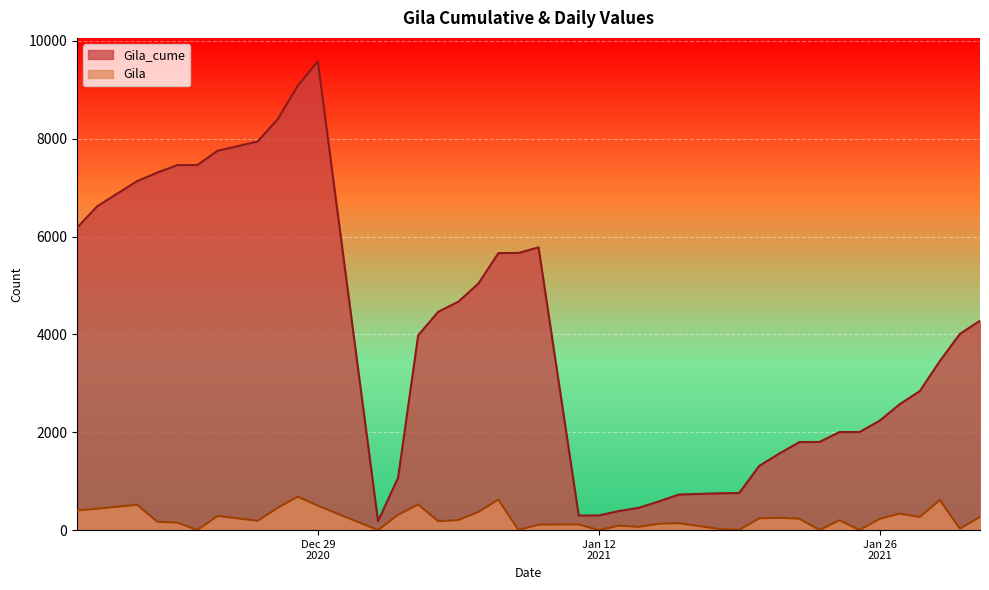

True or false: Gila and Gila_cume cross at least once.

False